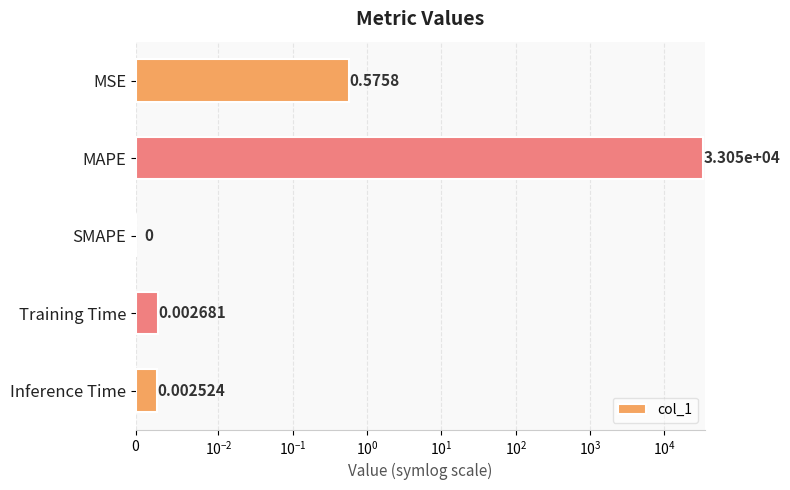

True or false: the data shows -20983.3 at SMAPE.

False